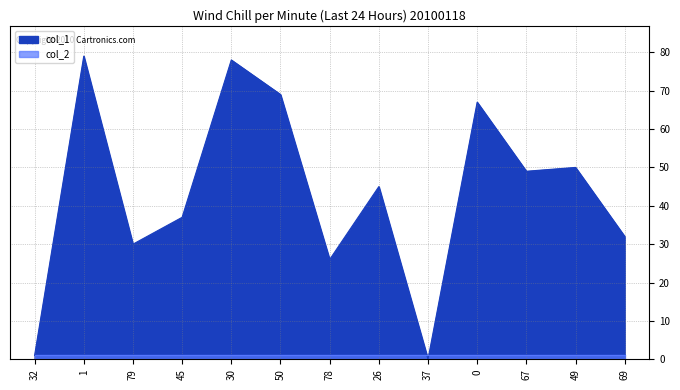

How many values exceed 45?

6